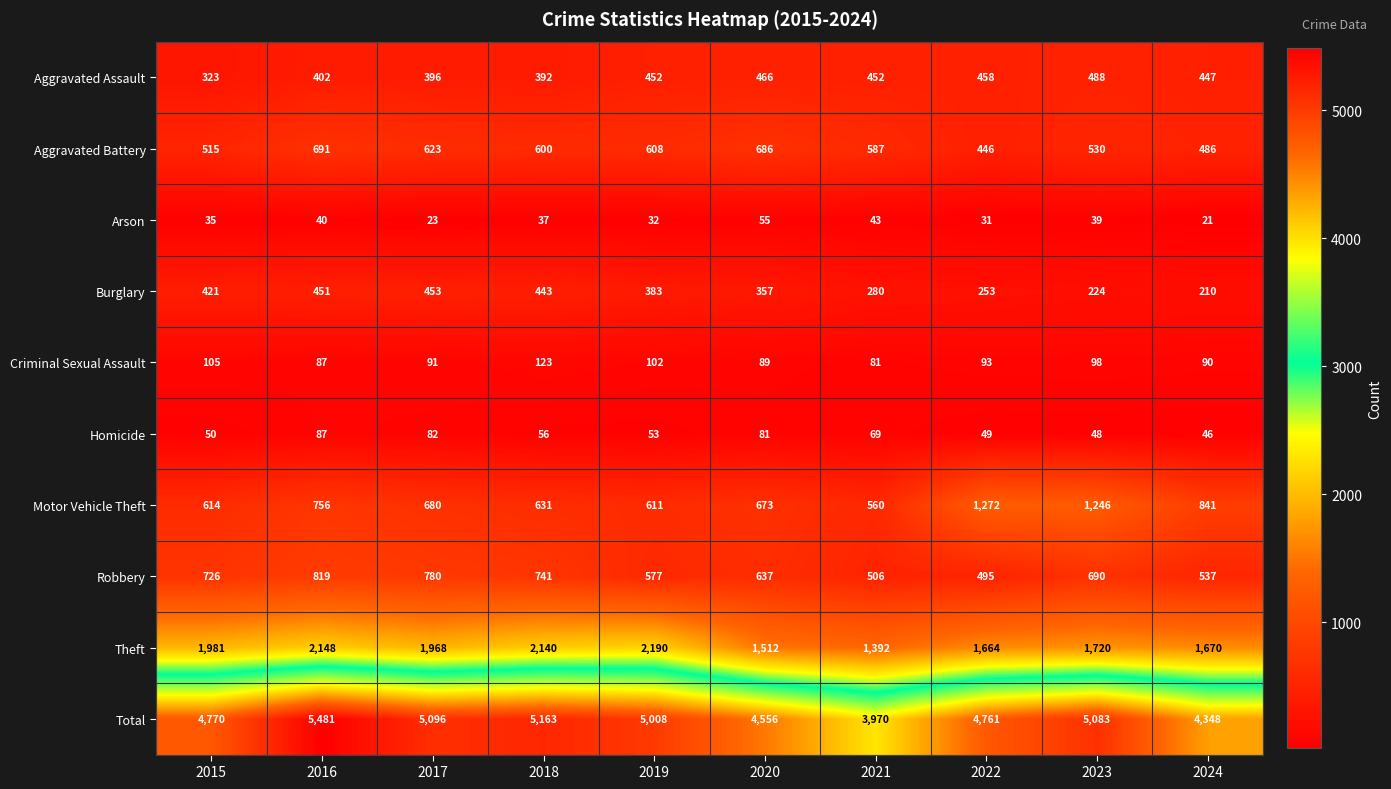

What is the average value of the Aggravated Assault series?

428